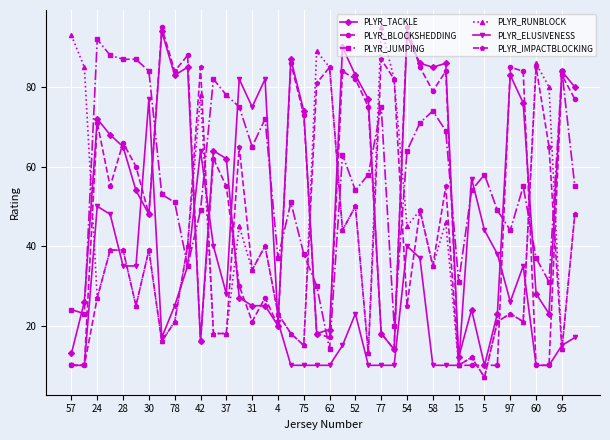

True or false: PLYR_RUNBLOCK and PLYR_TACKLE intersect in this chart.

True